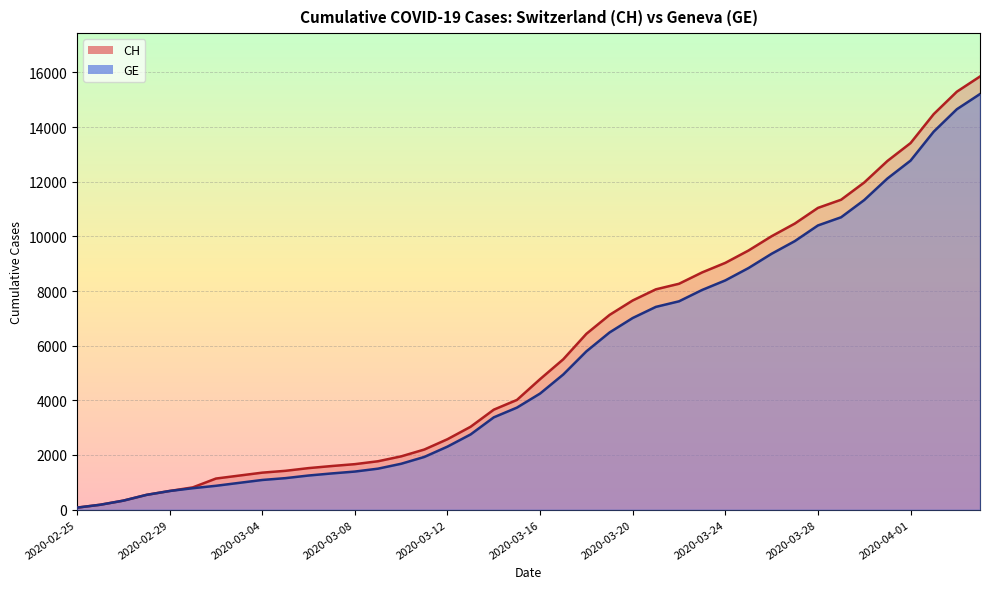

Reading left to right, list all the values displayed in this chart.

CH: 2020-02-25=73	2020-02-26=178	2020-02-27=329	2020-02-28=540	2020-02-29=682	2020-03-01=814	2020-03-02=1137	2020-03-03=1245	2020-03-04=1353	2020-03-05=1420	2020-03-06=1519	2020-03-07=1595	2020-03-08=1664	2020-03-09=1770	2020-03-10=1949	2020-03-11=2199	2020-03-12=2577	2020-03-13=3033	2020-03-14=3658	2020-03-15=4014	2020-03-16=4775	2020-03-17=5501	2020-03-18=6434	2020-03-19=7125	2020-03-20=7654	2020-03-21=8061	2020-03-22=8265	2020-03-23=8681	2020-03-24=9030	2020-03-25=9481	2020-03-26=10005	2020-03-27=10467	2020-03-28=11041	2020-03-29=11340	2020-03-30=11971	2020-03-31=12758	2020-04-01=13413	2020-04-02=14473	2020-04-03=15294	2020-04-04=15850
GE: 2020-02-25=73	2020-02-26=178	2020-02-27=329	2020-02-28=540	2020-02-29=682	2020-03-01=784	2020-03-02=872	2020-03-03=979	2020-03-04=1085	2020-03-05=1152	2020-03-06=1248	2020-03-07=1324	2020-03-08=1393	2020-03-09=1499	2020-03-10=1678	2020-03-11=1928	2020-03-12=2306	2020-03-13=2752	2020-03-14=3377	2020-03-15=3733	2020-03-16=4248	2020-03-17=4944	2020-03-18=5792	2020-03-19=6483	2020-03-20=7012	2020-03-21=7419	2020-03-22=7623	2020-03-23=8039	2020-03-24=8388	2020-03-25=8839	2020-03-26=9363	2020-03-27=9825	2020-03-28=10399	2020-03-29=10698	2020-03-30=11329	2020-03-31=12116	2020-04-01=12771	2020-04-02=13831	2020-04-03=14652	2020-04-04=15208